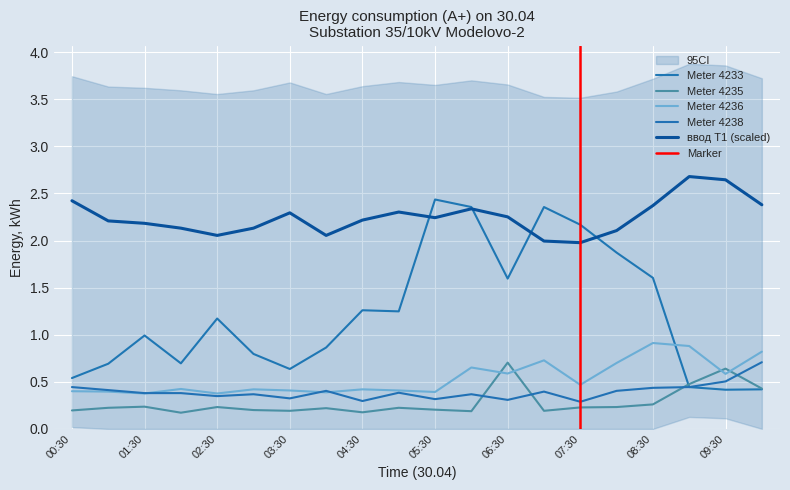

At which category does 4235 reach its first local valley?

02:00